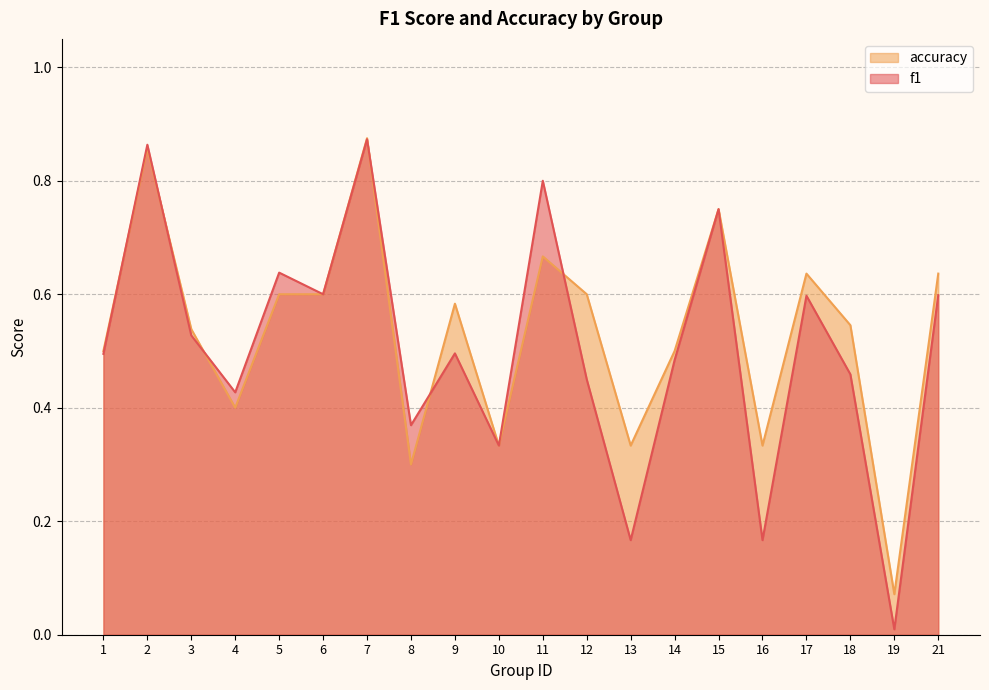

What is the maximum value for accuracy?

0.9